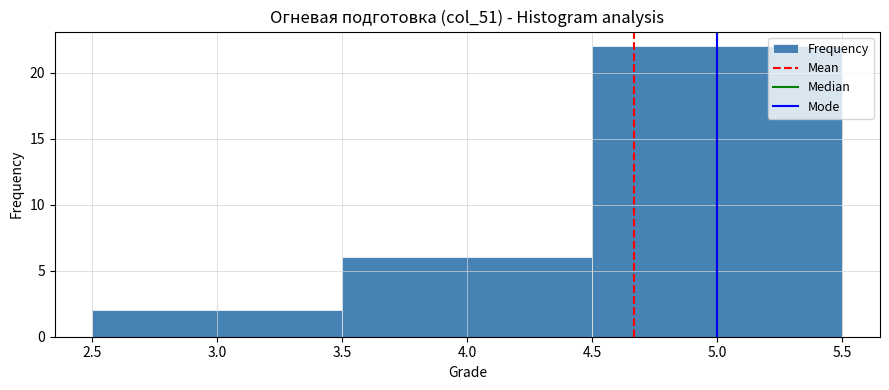

Reading left to right, list every bar in this chart as the range it spans on the x-axis followed by its height. The values are not printed on the chart, so give them approximately, as read against the axis.

2.5 to 3.5: 2
3.5 to 4.5: 6
4.5 to 5.5: 22